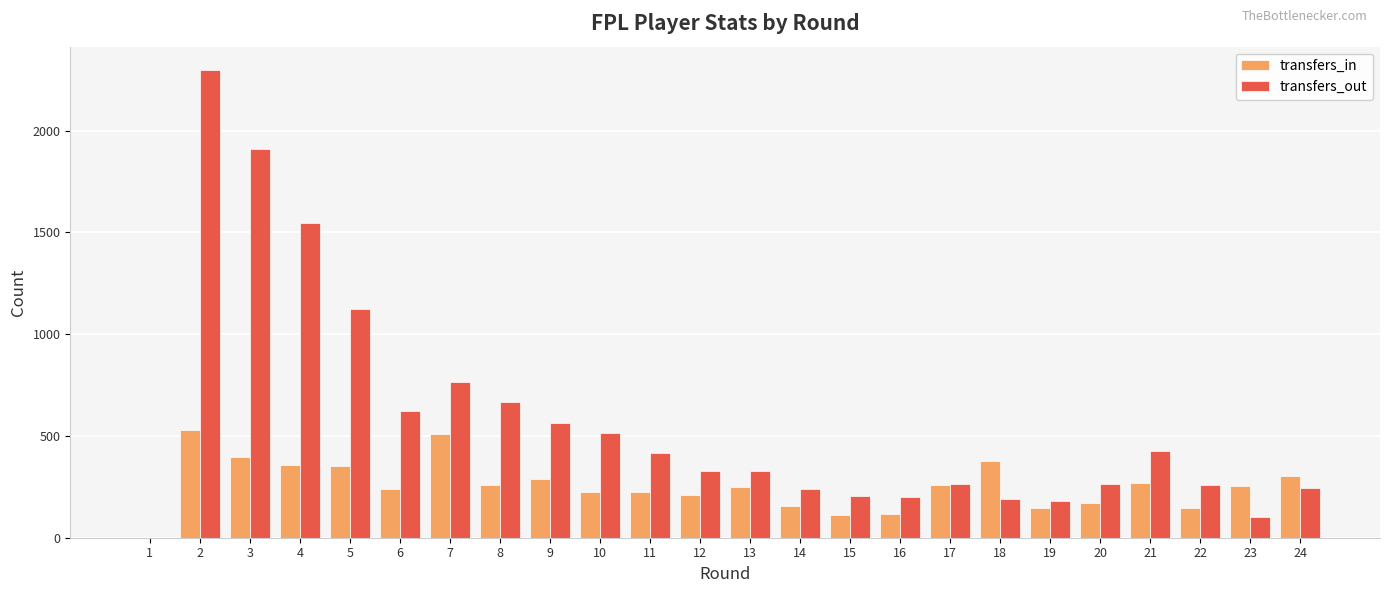

How many distinct data groups are displayed?

2